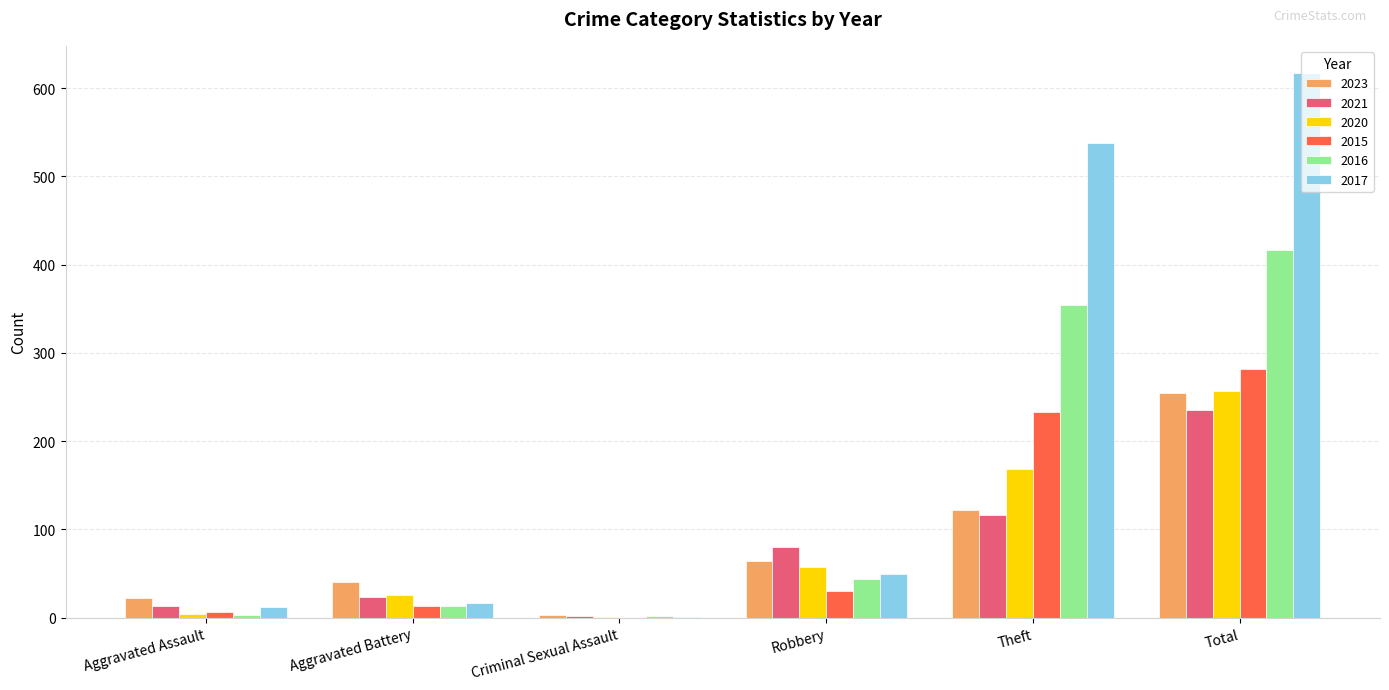

Which series has the largest total across all categories?

2017